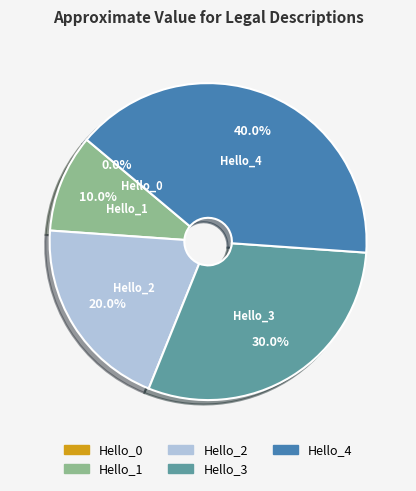

True or false: Hello_1 accounts for 10% of the total.

True